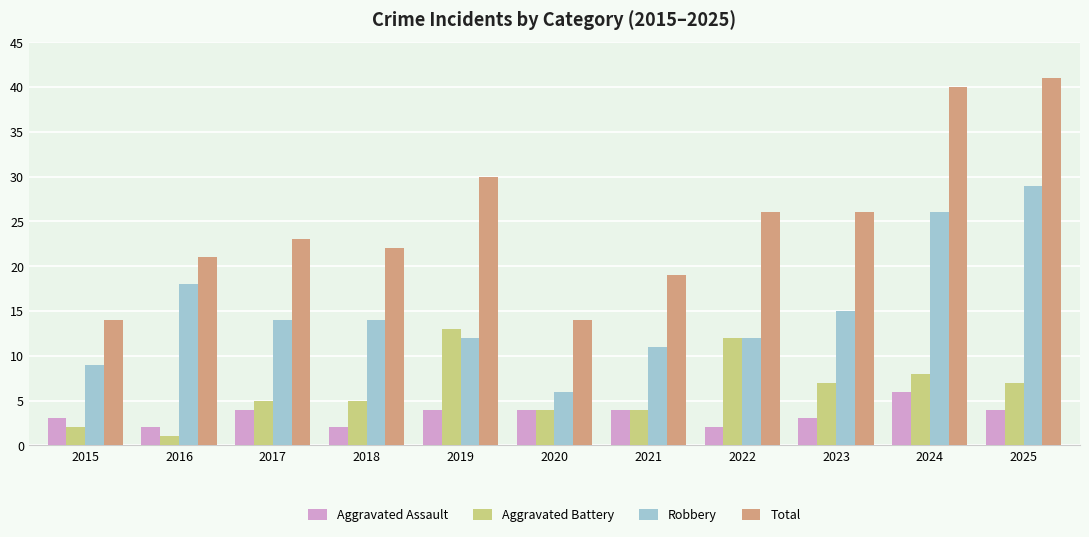

At which label does Aggravated Battery reach its peak?

2019